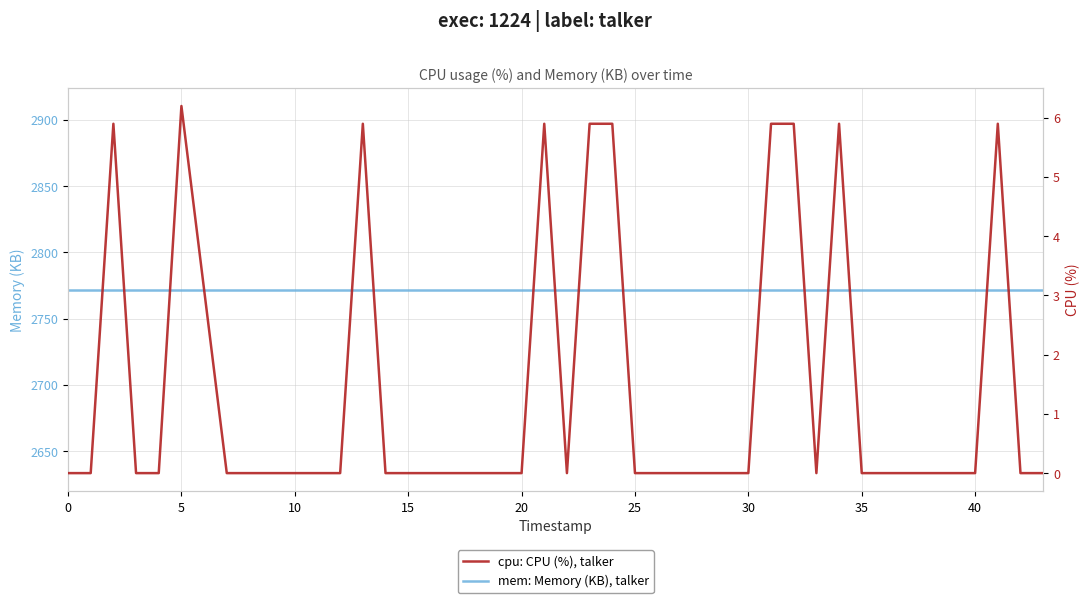

True or false: mem: Memory (KB), talker has more than 2 points higher than both neighbors.

False